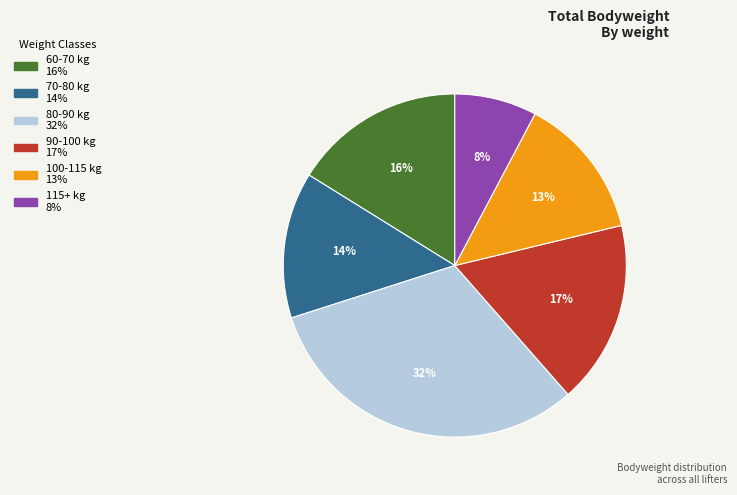

To the nearest percent, what is the difference between the largest and smallest slice percentages?

24%